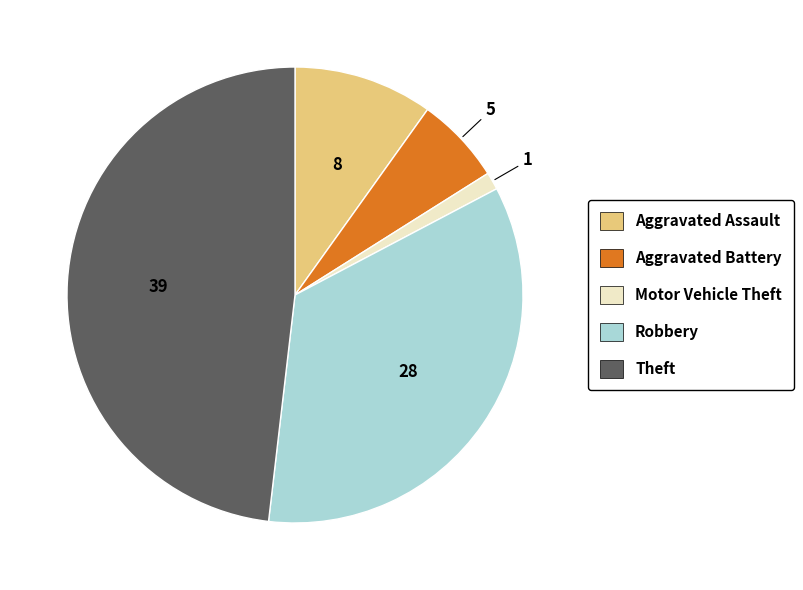

Which has a higher value, Aggravated Battery or Robbery?

Robbery